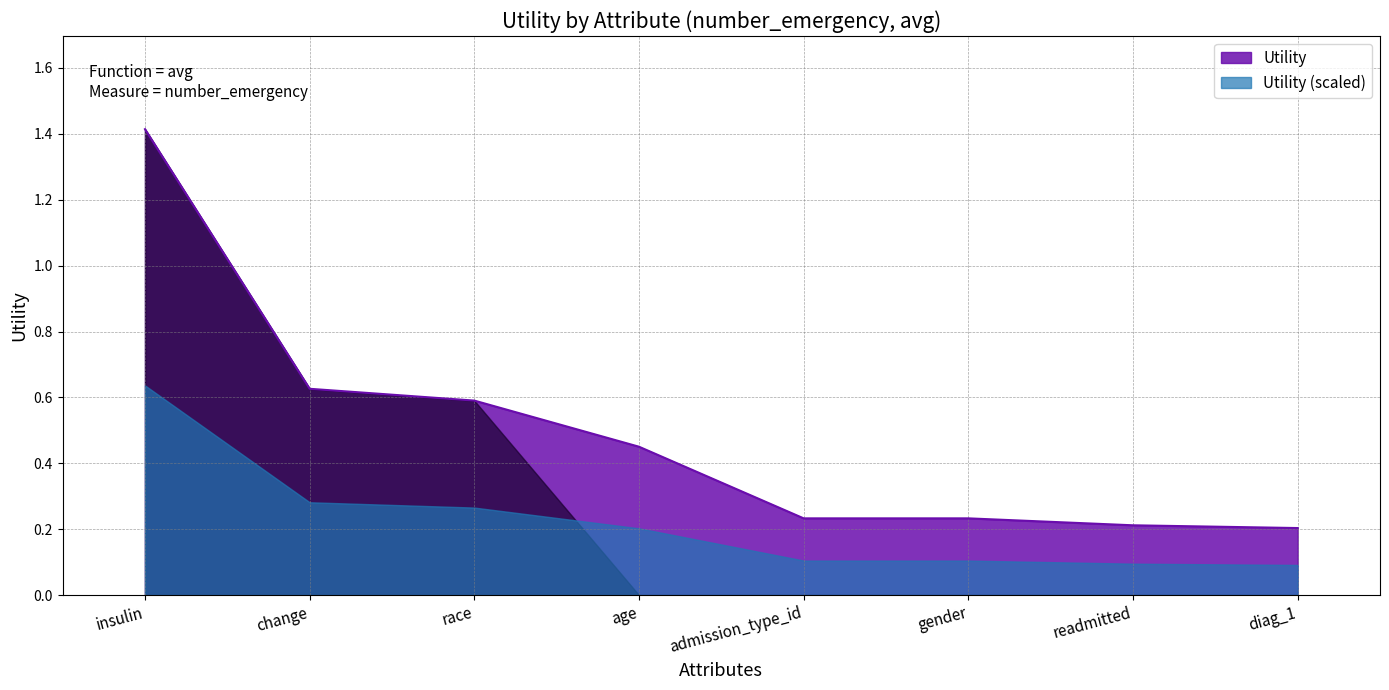

Reading right to left, extract all data points from this chart.

0.2	0.2	0.2	0.2	0.5	0.6	0.6	1.4